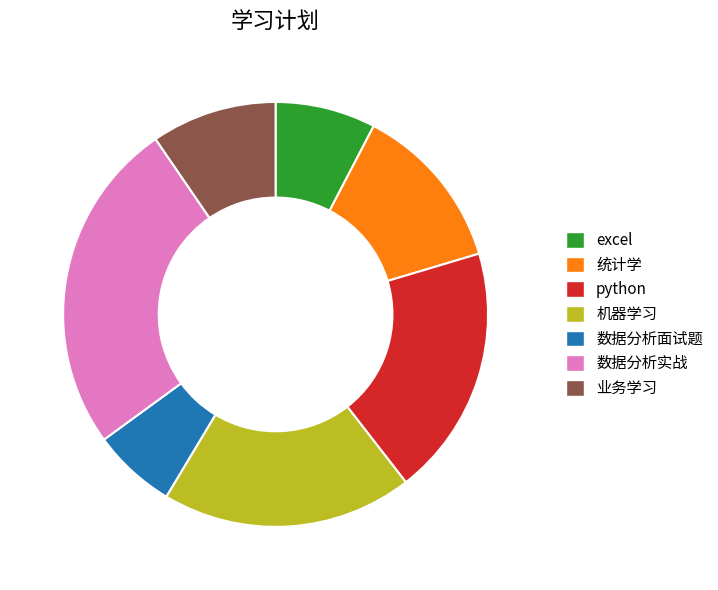

Does 业务学习 account for over 50% of the chart?

No